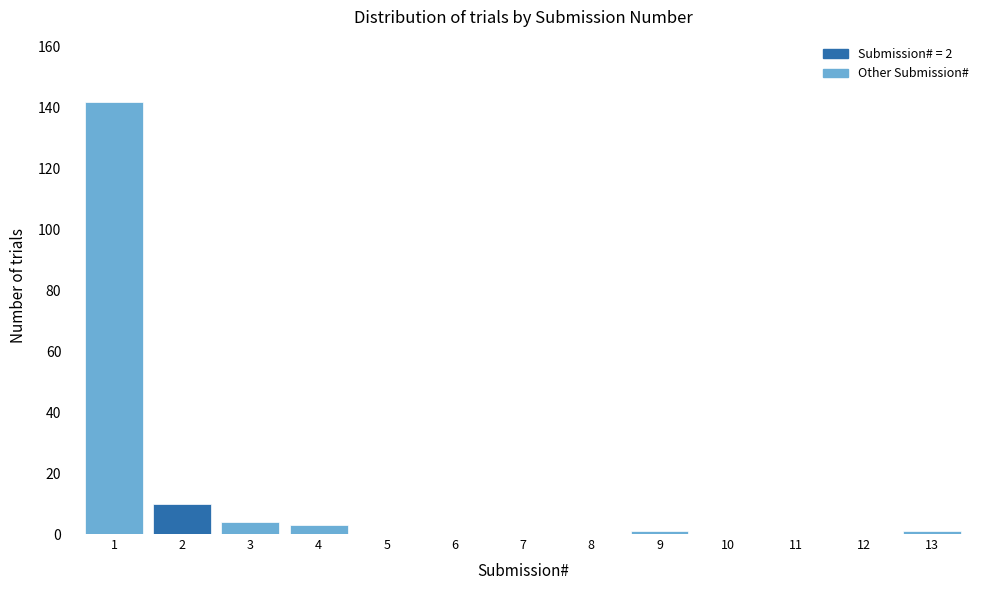

Reading left to right, what are all the values shown in this chart?

1=142	2=10	3=4	4=3	5=0	6=0	7=0	8=0	9=1	10=0	11=0	12=0	13=1